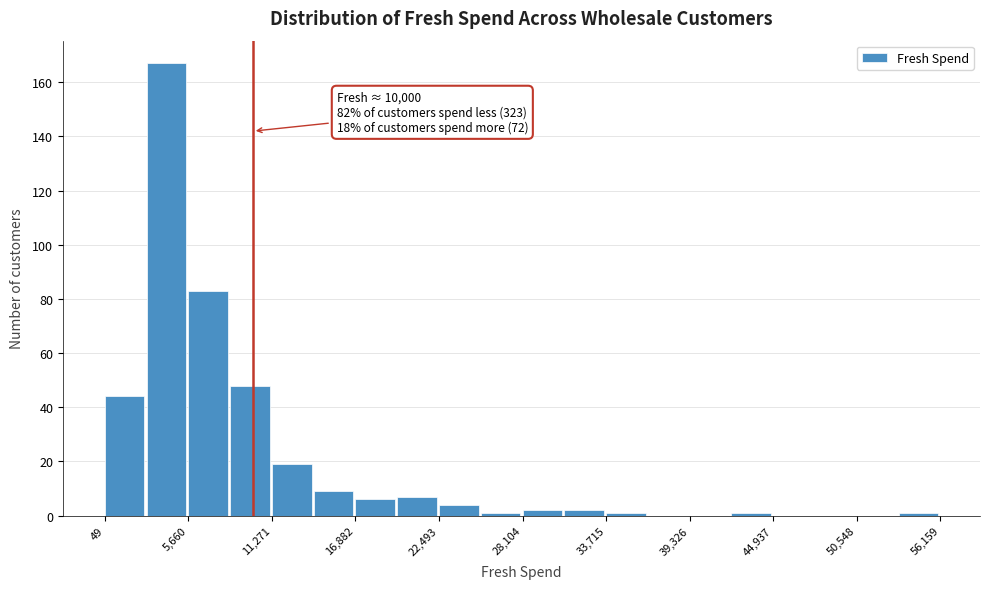

Read against the x-axis, roughly where is the centre of the tallest bar?

4000